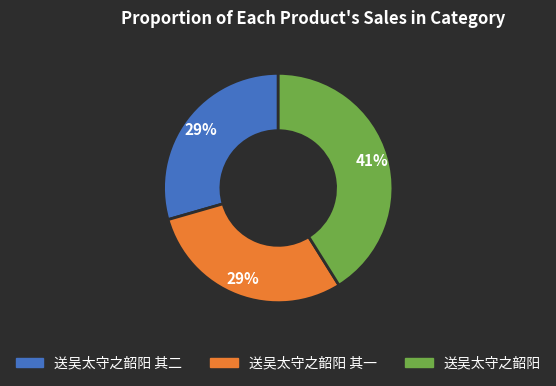

Is there any slice that represents more than half of the pie?

No